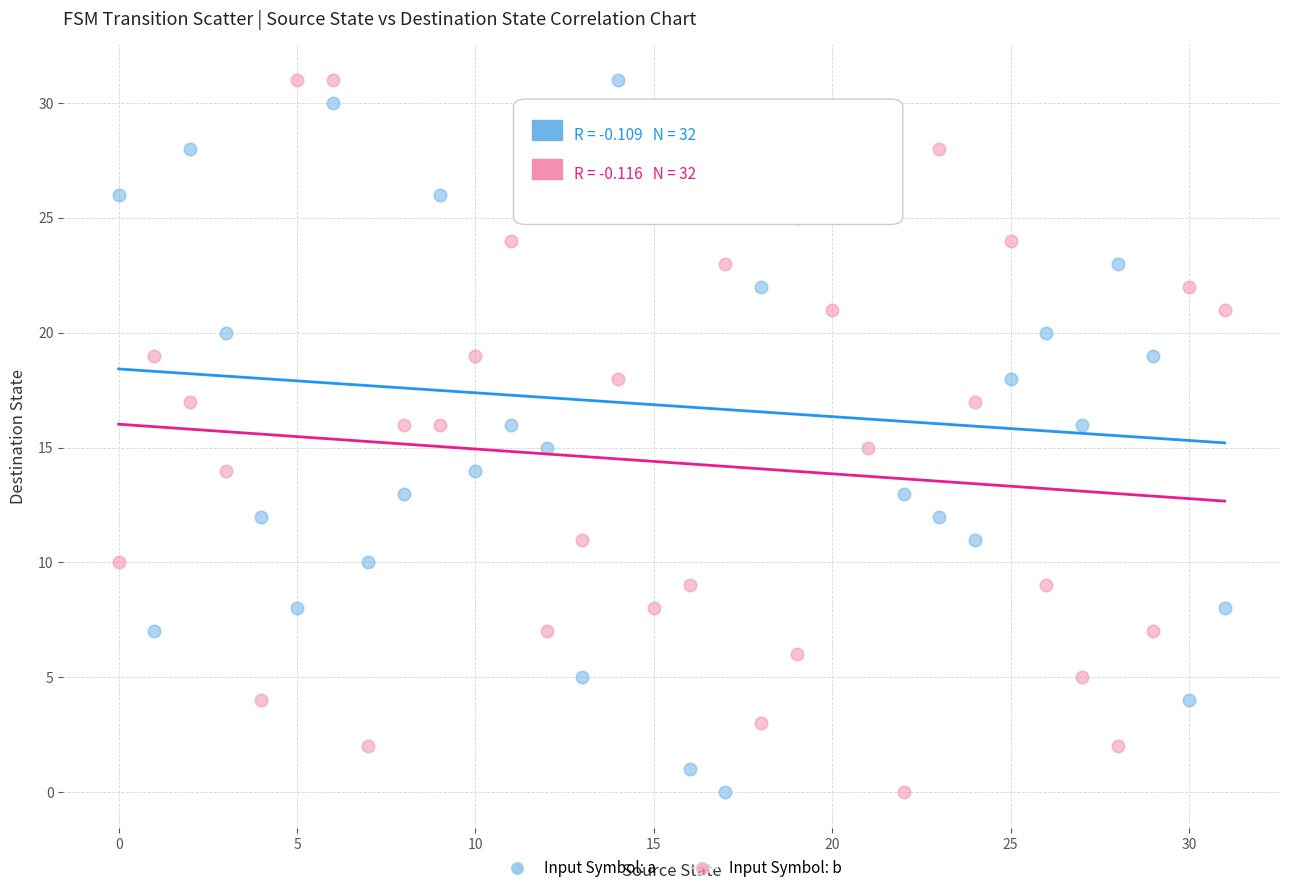

Across all data points, what is the range of Y values (max minus min)?

31